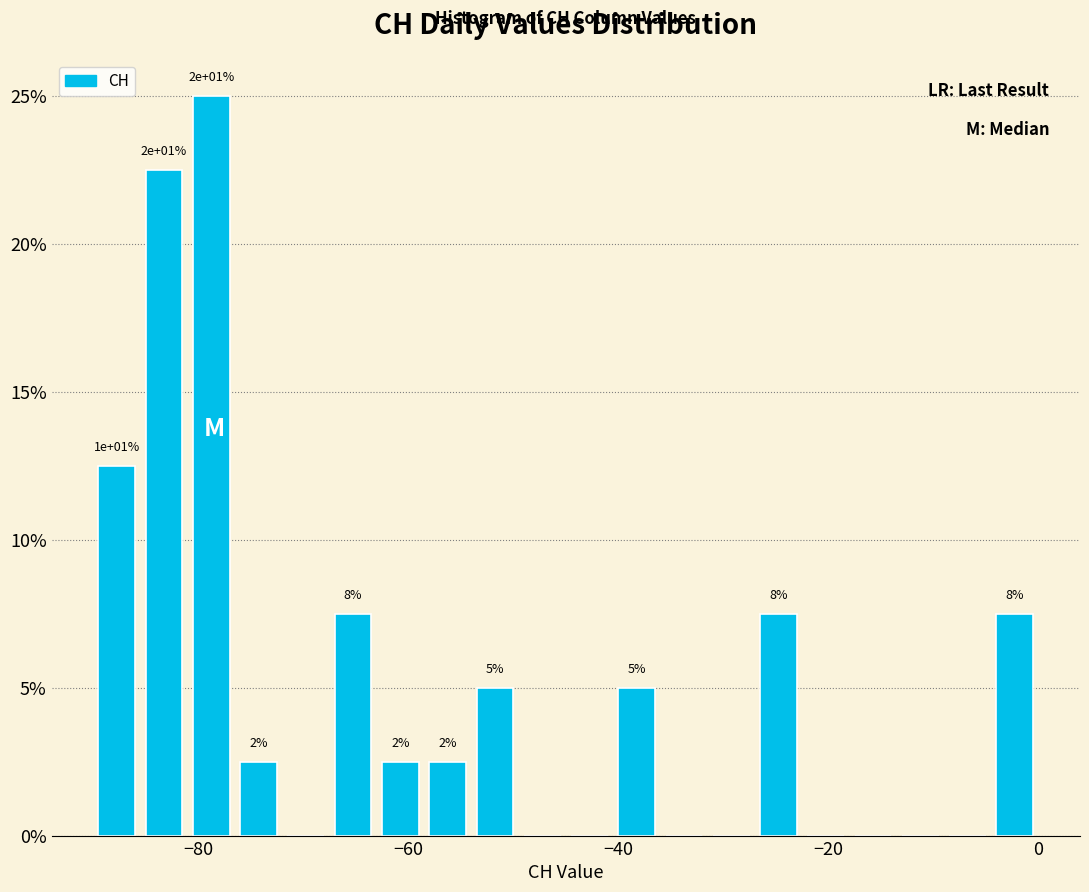

Read against the x-axis, roughly where is the centre of the tallest bar?

-78